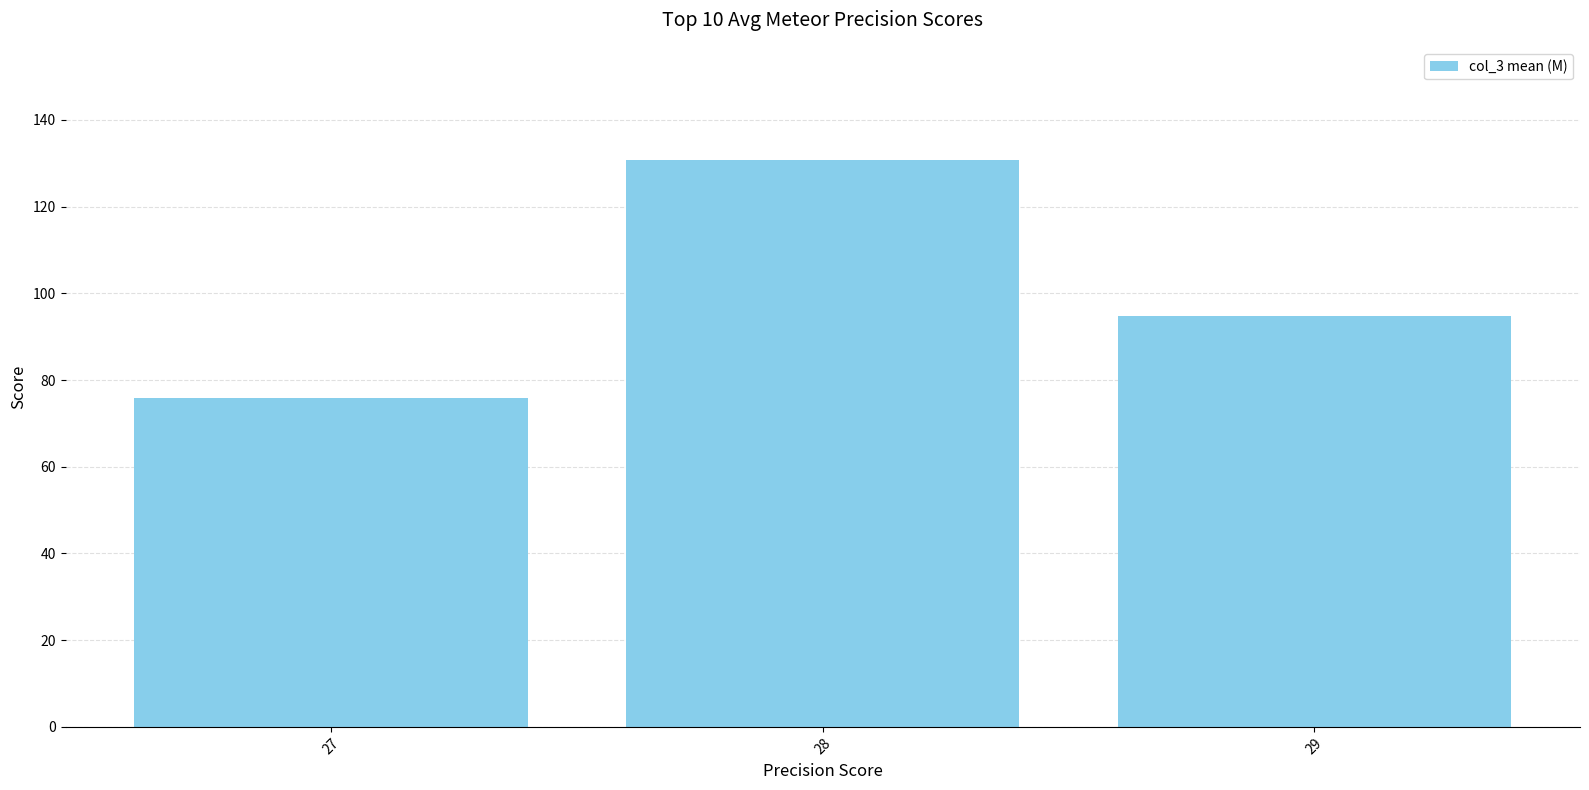

What is the change in value from 27 to 29?

+19.1